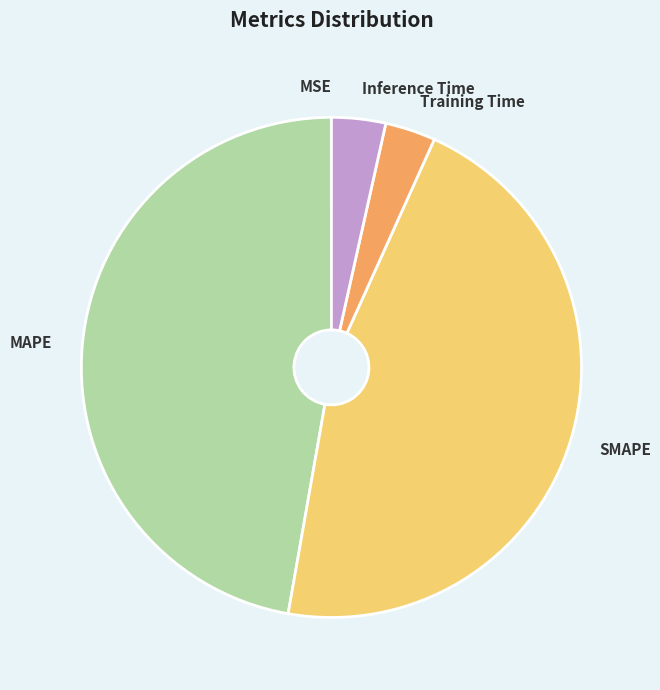

Is it true that Training Time is 3% of the pie?

True